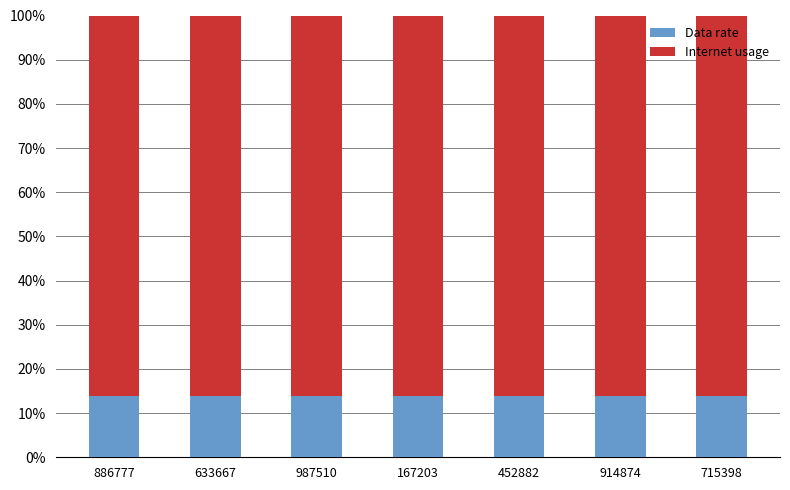

What is the maximum value for Data rate?

13.8